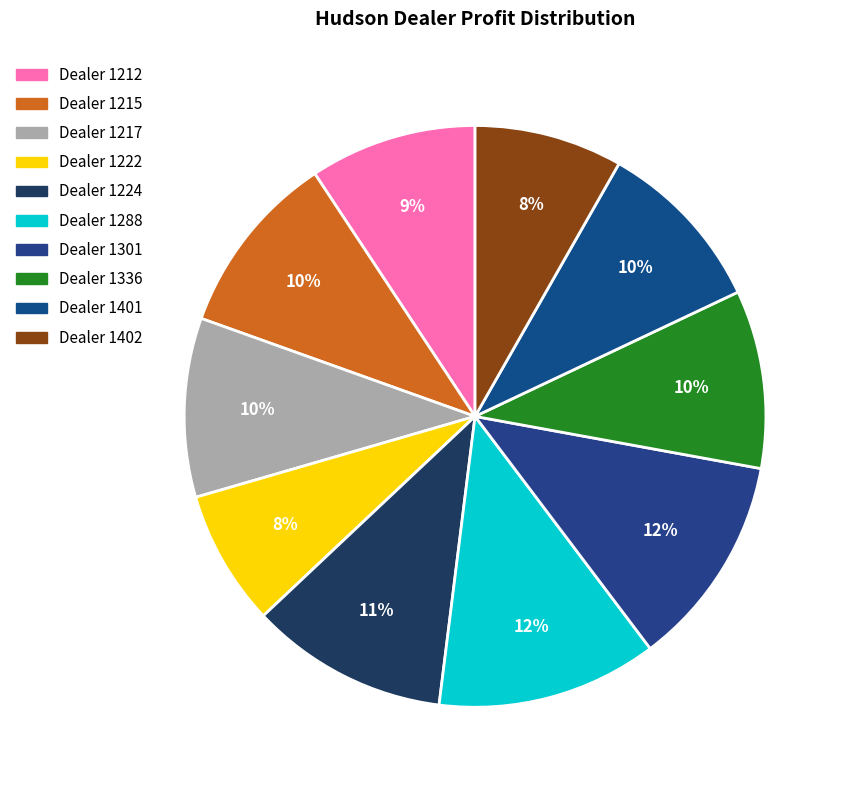

Which slice is the smallest?

1222